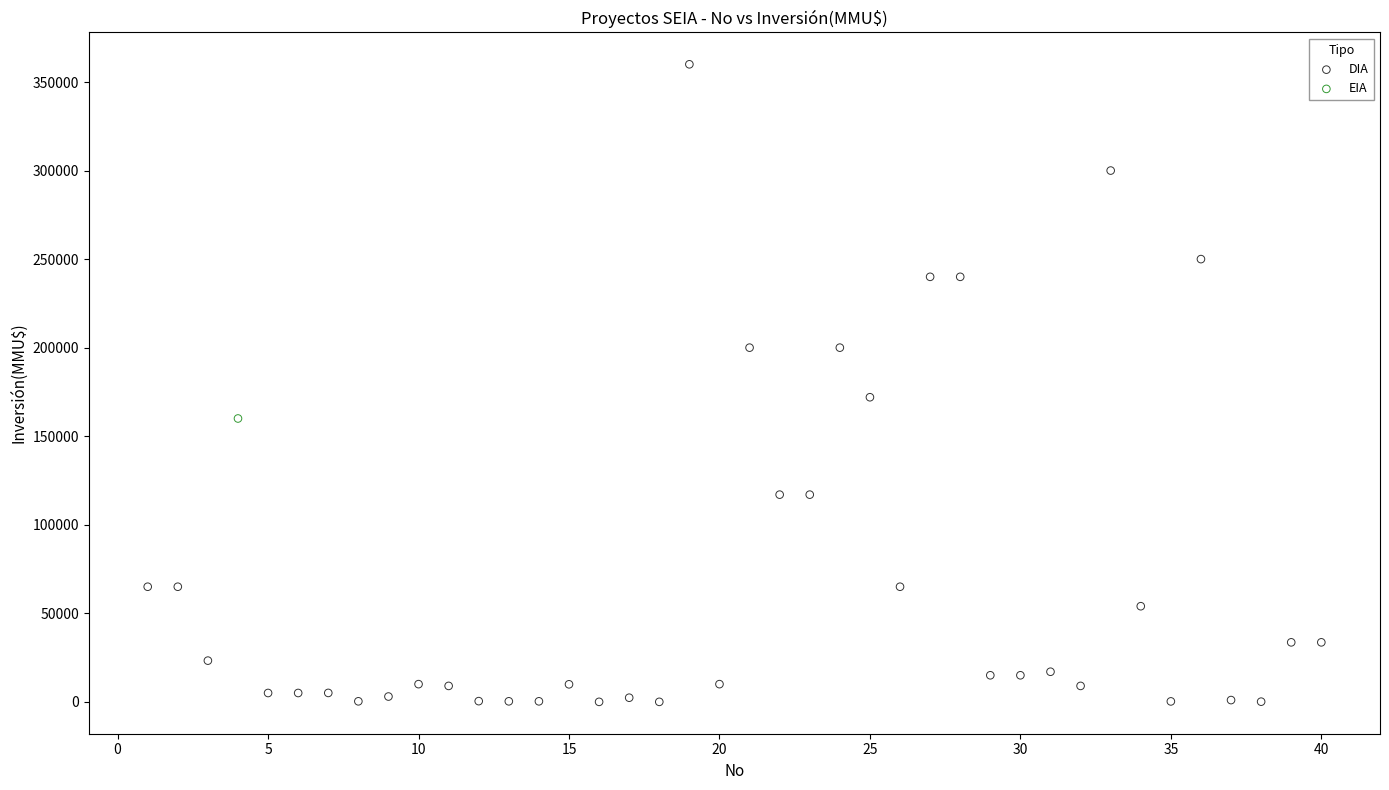

What are all the series names shown in the legend?

DIA, EIA